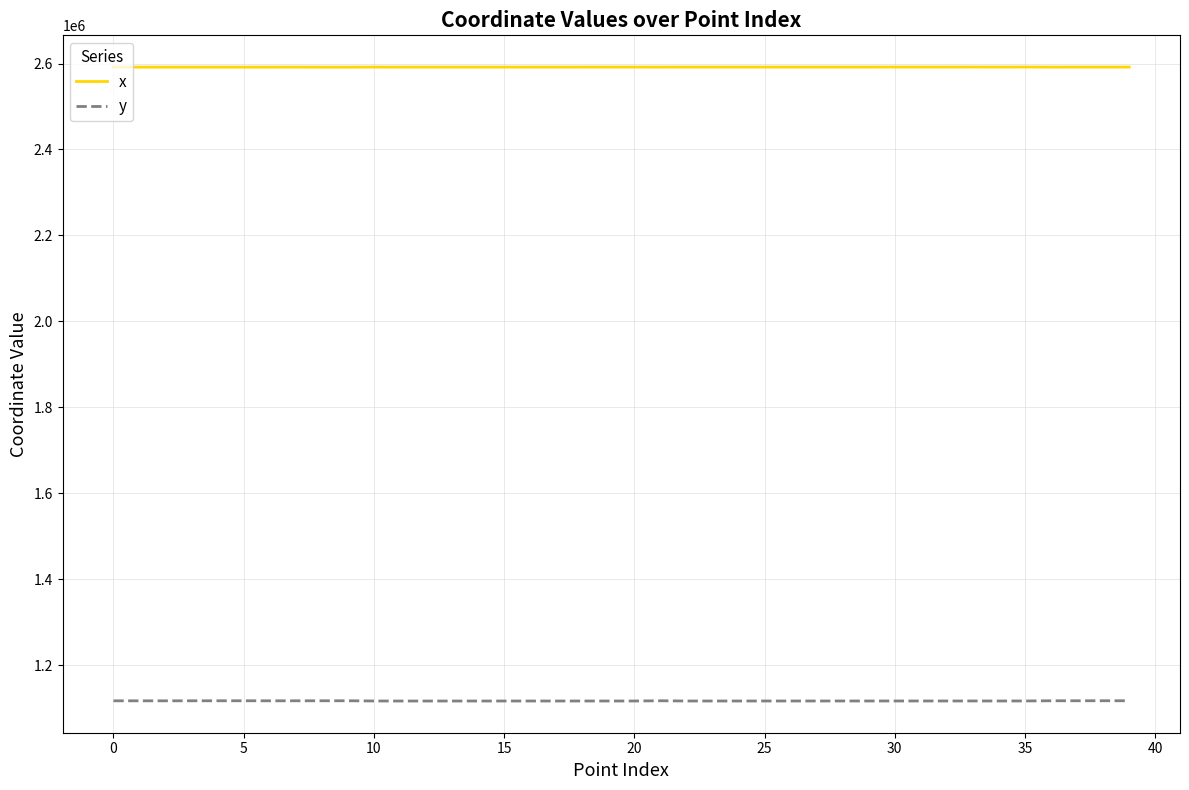

True or false: x and y intersect in this chart.

False